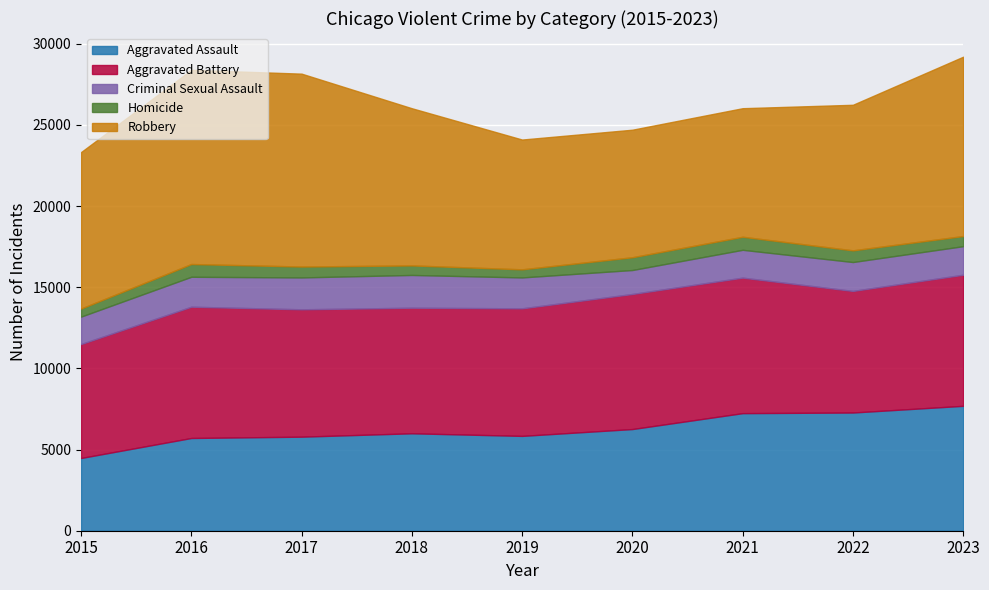

Where is the first local maximum for Aggravated Battery?

2016